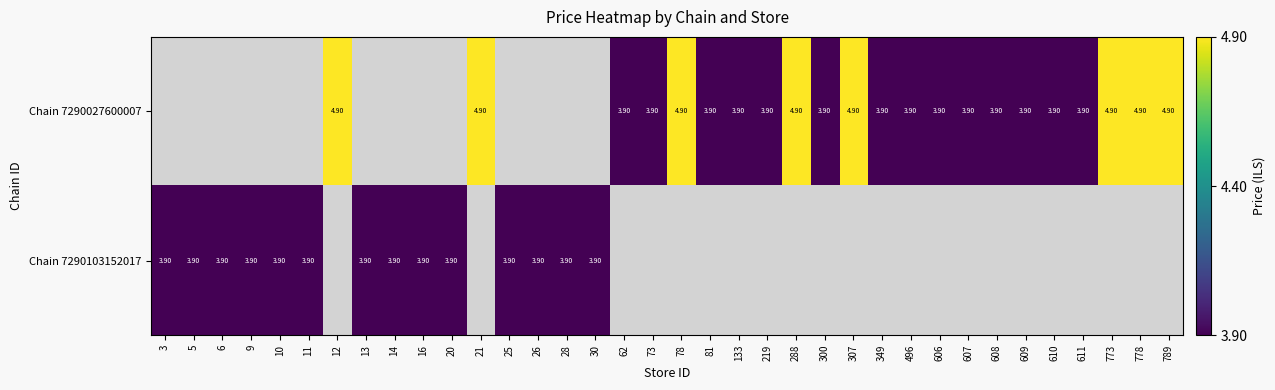

Is the value of Chain 7290027600007 at 606 greater than the value of Chain 7290103152017 at 300?

No